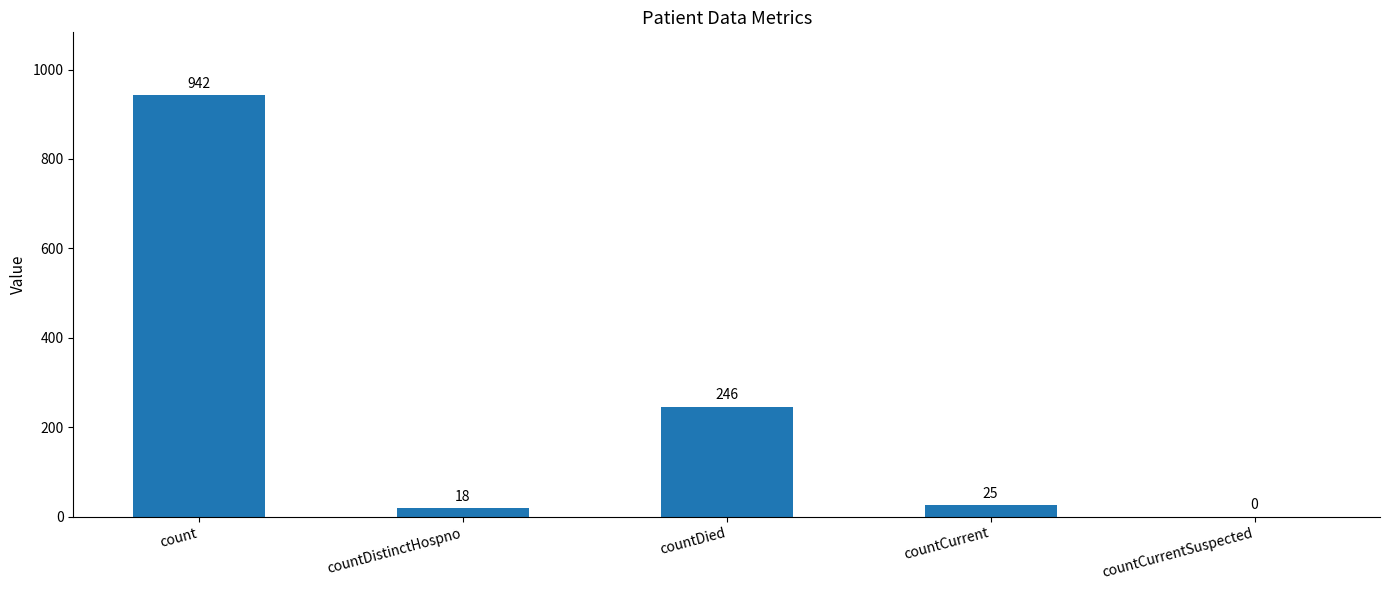

Between countDistinctHospno and countCurrentSuspected, which is larger?

countDistinctHospno